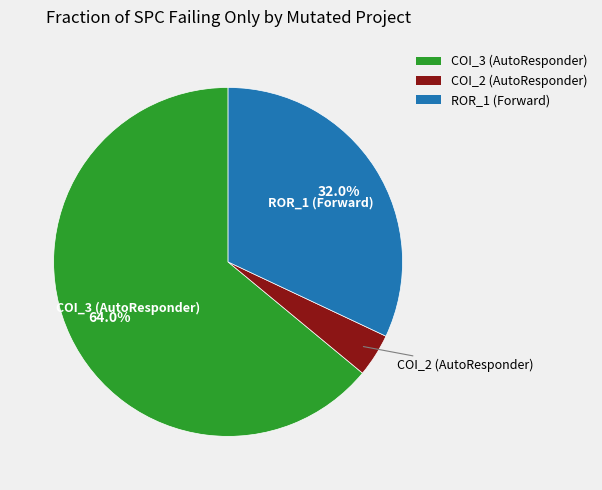

Which has a higher value, COI_3 (AutoResponder) or COI_2 (AutoResponder)?

COI_3 (AutoResponder)